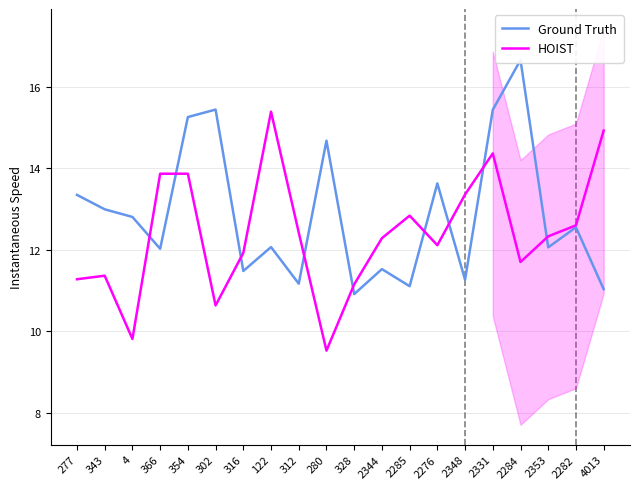

Which series changed the most between 312 and 2285?

HOIST